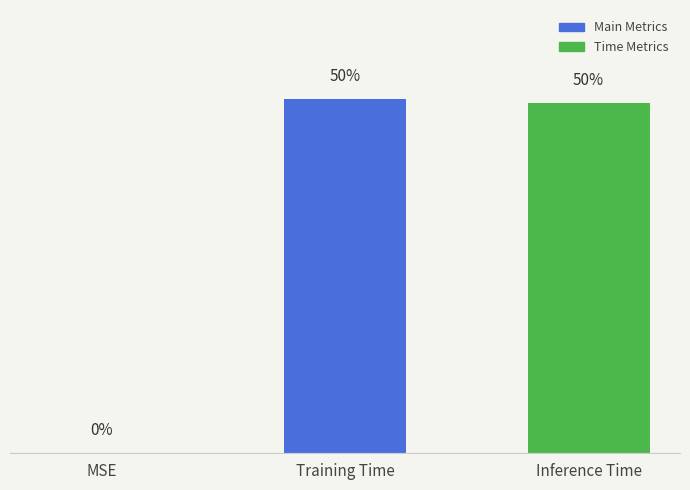

What position from the right is Training Time?

2